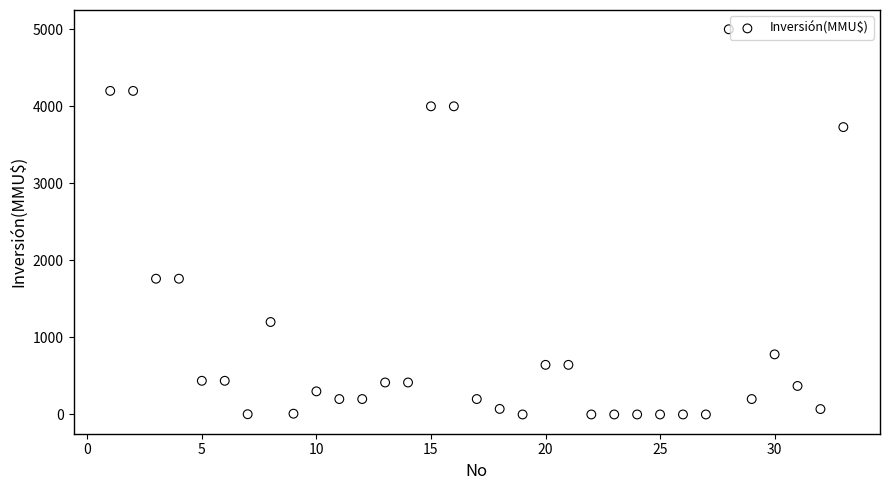

What is the range of Y values (max minus min)?

5000.0